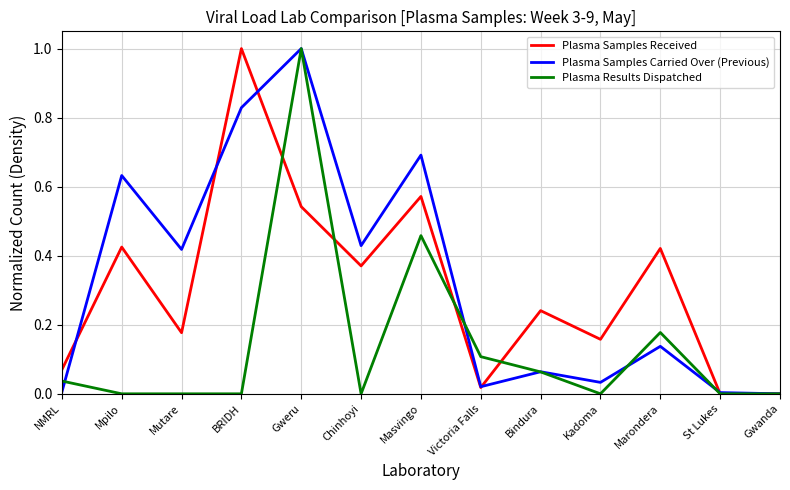

The value of Plasma Samples Carried Over (Previous) at Mpilo is 1.0. True or false?

False